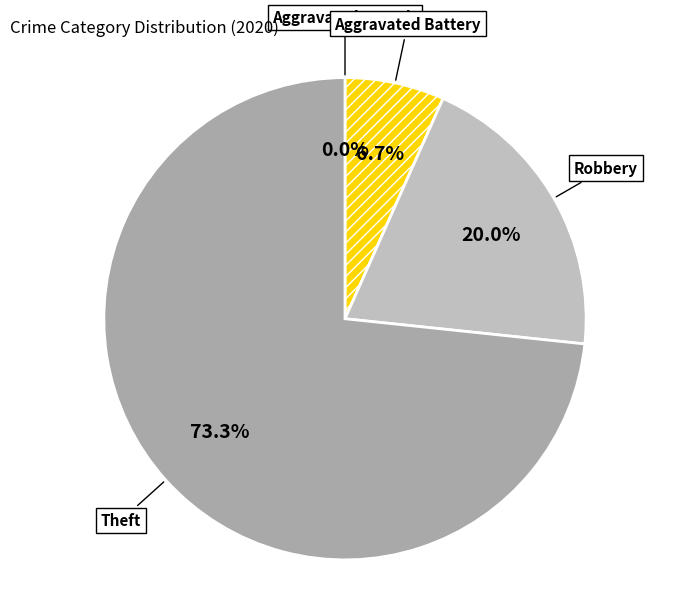

Rank the categories by value from highest to lowest.

Theft, Robbery, Aggravated Battery, Aggravated Assault